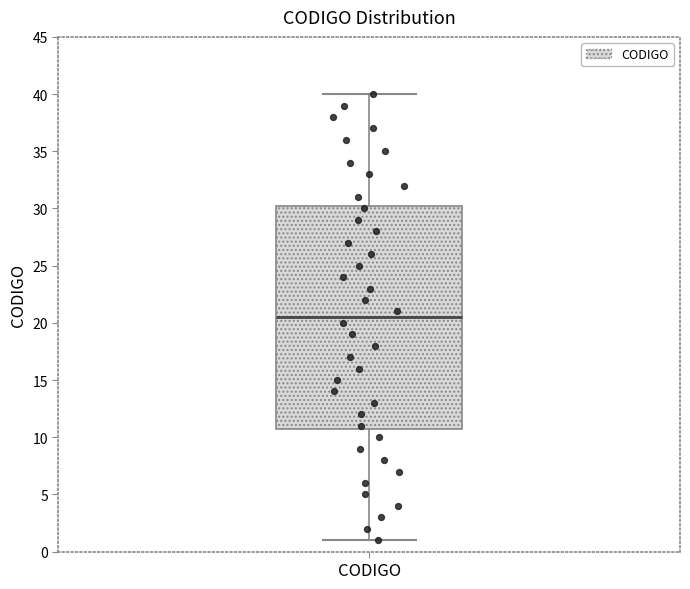

Transcribe this box plot: give where the median line is, the range the box spans, and where the two whiskers end, as read against the y-axis. The values are not printed on the chart, so give them approximately, as read against the axis.

median 20.5, box 11.0 to 30.5, whiskers 1.0 to 40.0